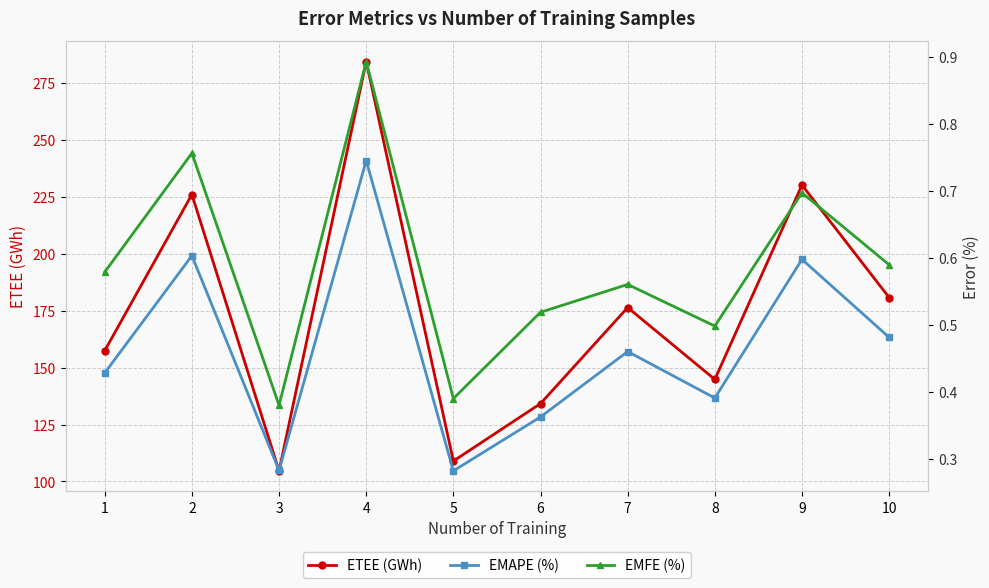

What is the difference between the second highest and second lowest values in the EMAPE (%) series?

0.3